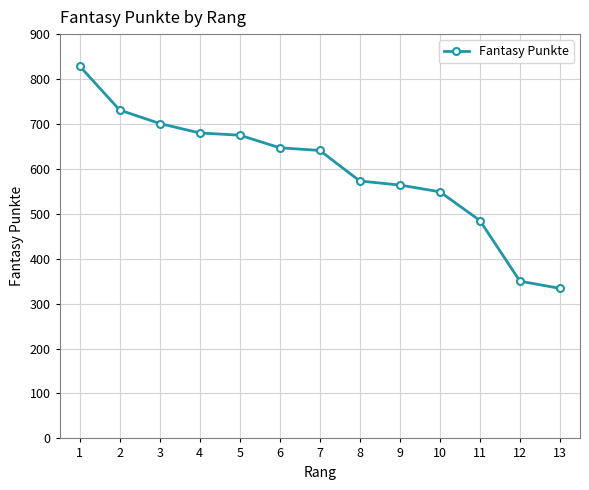

At which label does the data first exceed 641?

1